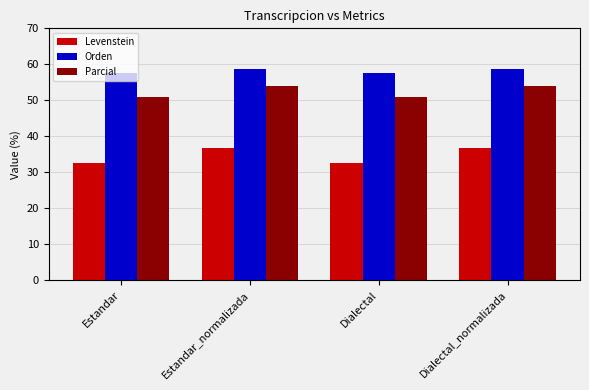

Rank the series by their average value, from lowest to highest.

Levenstein, Parcial, Orden